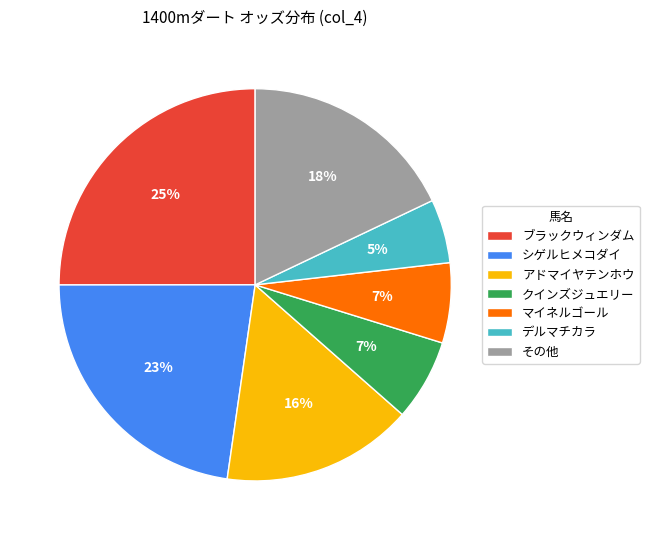

To the nearest percent, what portion does アドマイヤテンホウ represent?

16%